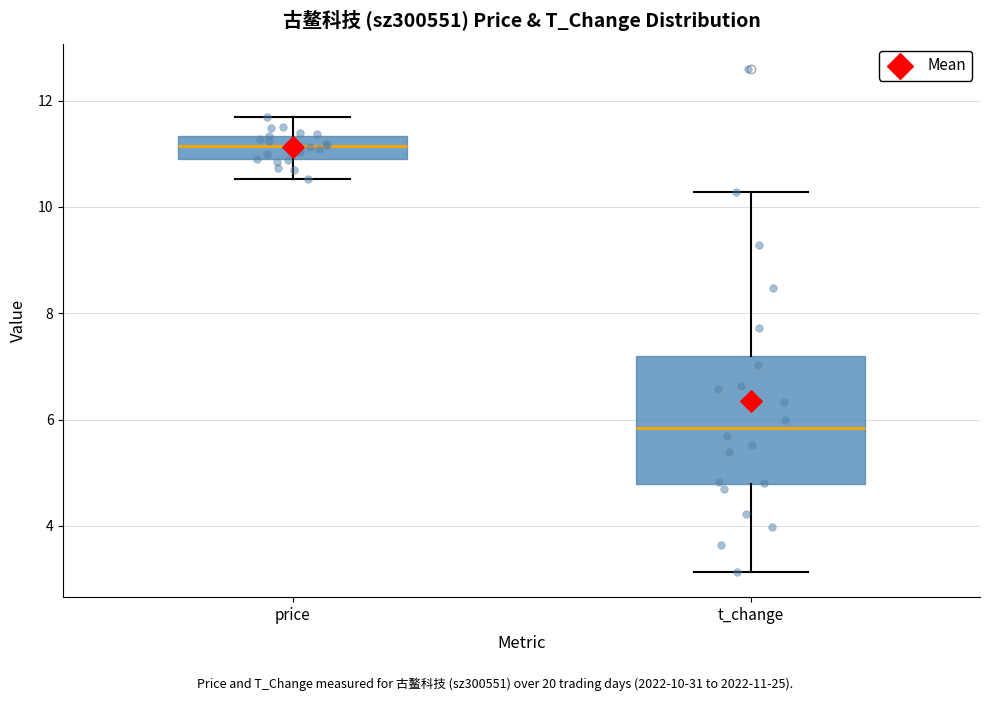

Where does the upper whisker of the box for t_change end on the y-axis? The values are not printed on the chart, so give them approximately, as read against the axis.

10.2